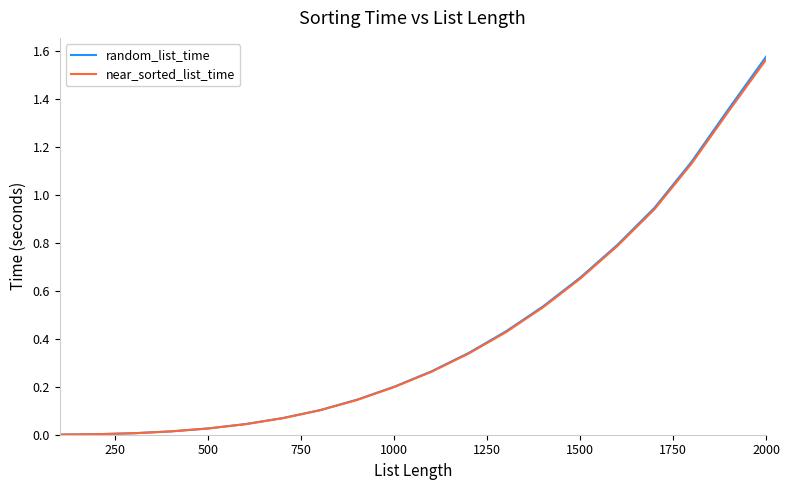

Which series has the largest range (max minus min)?

random_list_time